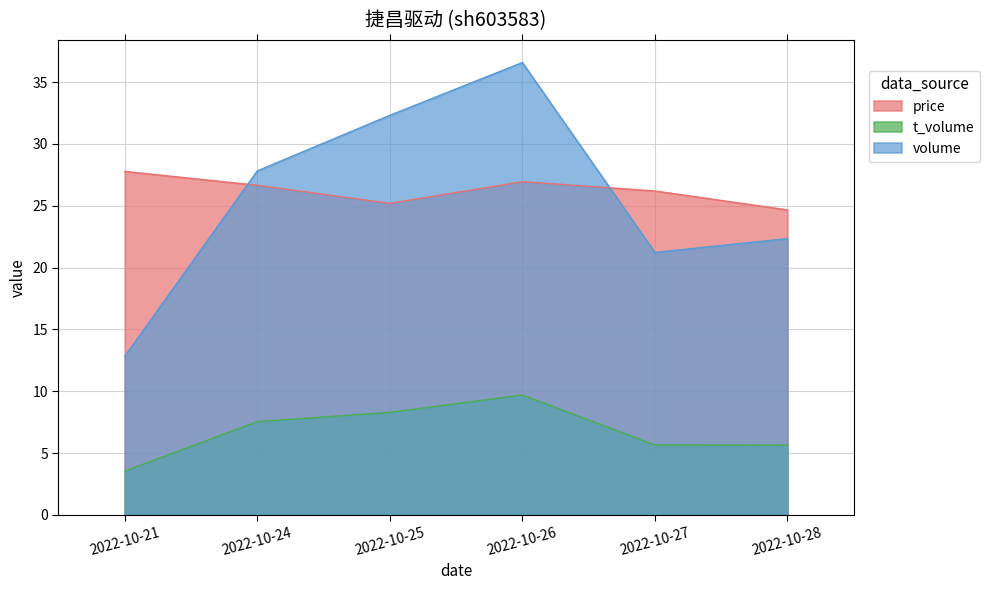

Reading left to right, transcribe all the data shown in this chart.

price: 27.8	26.7	25.2	26.9	26.2	24.7
volume: 12.8	27.8	32.3	36.6	21.2	22.4
t_volume: 3.6	7.5	8.3	9.7	5.7	5.6